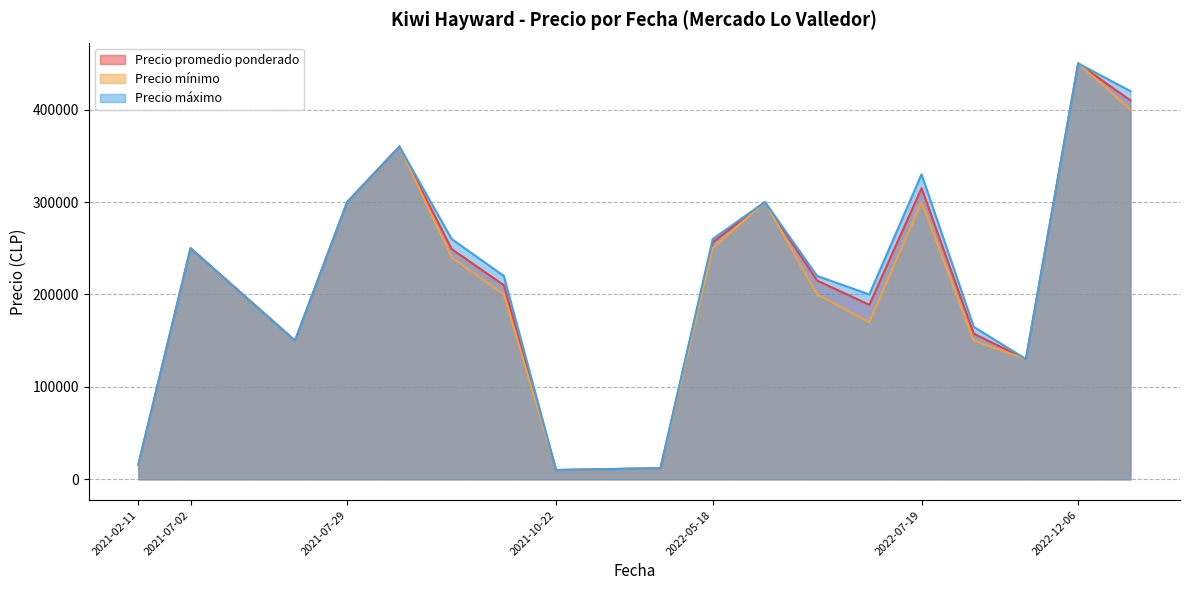

How many data points in Precio promedio ponderado are less than 215000?

10